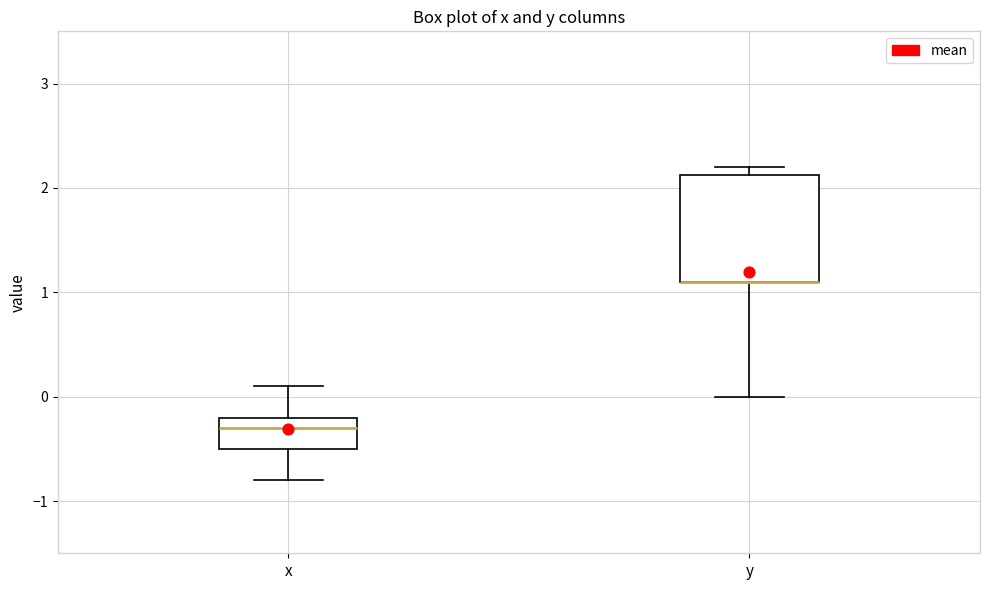

Which box is the tallest, from its lower edge to its upper edge?

y